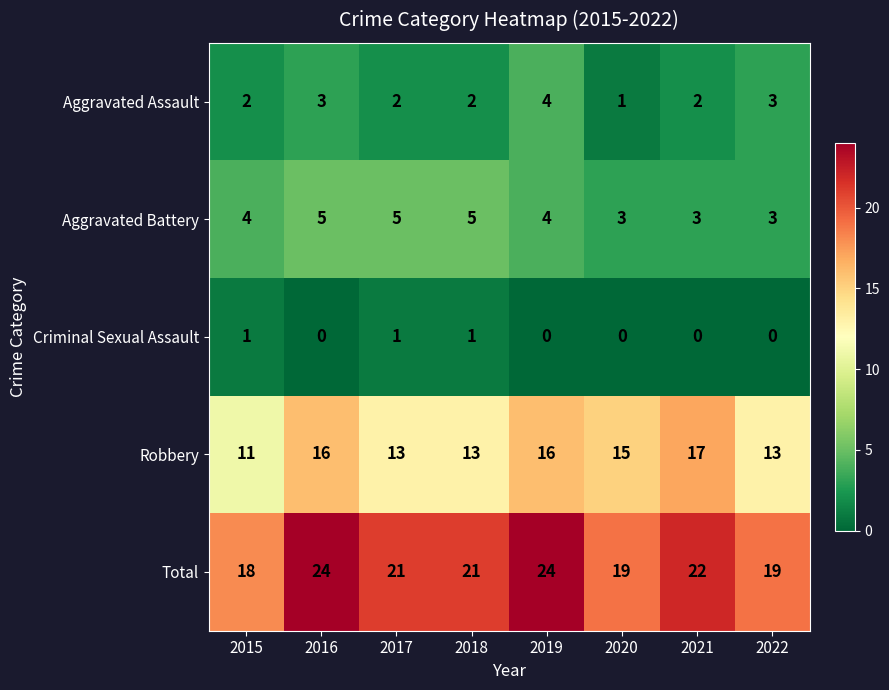

What is the spread (max minus min) of values at 2019?

24